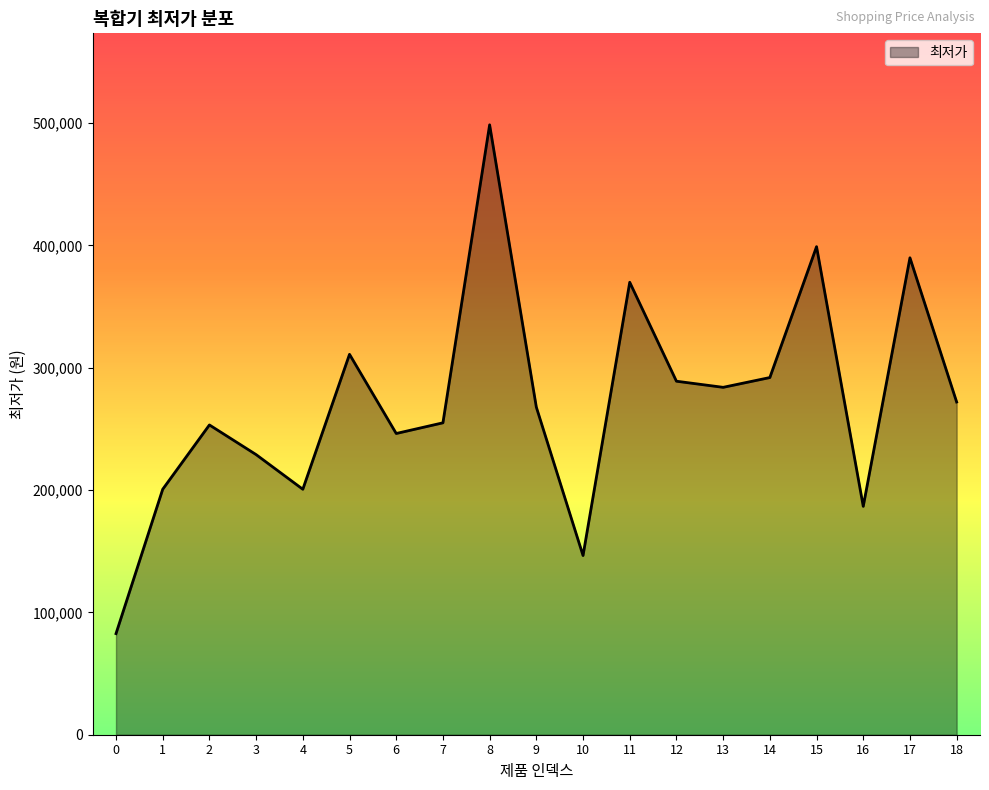

Where does the data first go above 267810?

5